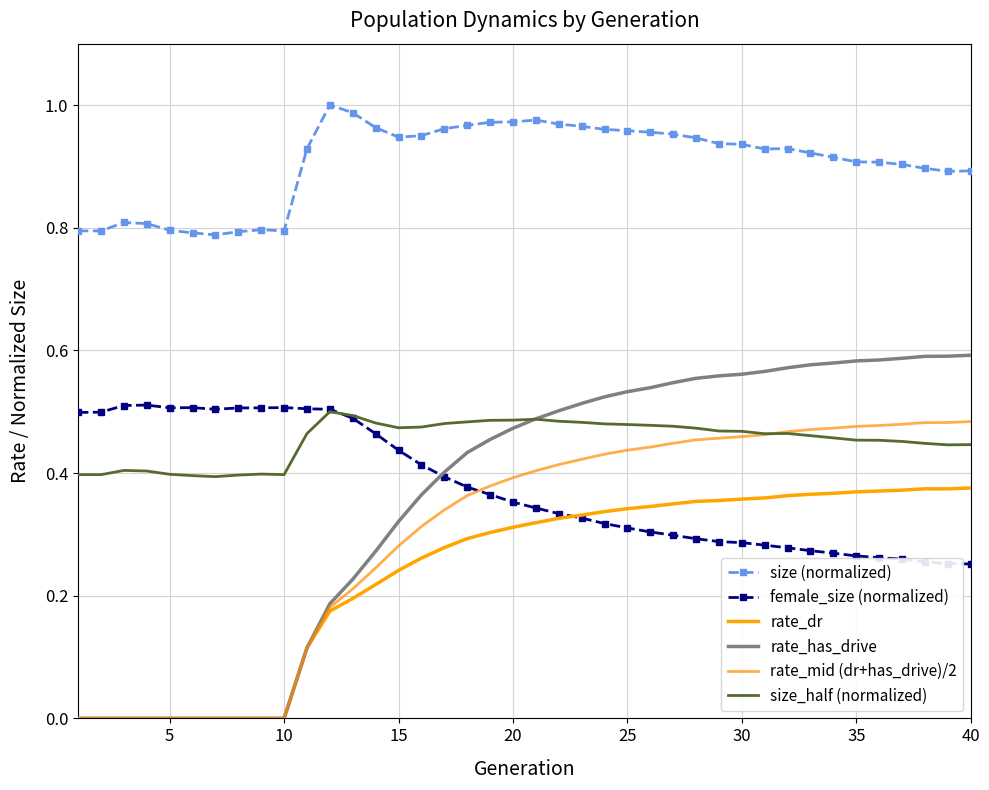

Reading left to right, transcribe all the data shown in this chart.

size (normalized): 0.8	0.8	0.8	0.8	0.8	0.8	0.8	0.8	0.8	0.8	0.9	1.0	1.0	1.0	0.9	0.9	1.0	1.0	1.0	1.0	1.0	1.0	1.0	1.0	1.0	1.0	1.0	0.9	0.9	0.9	0.9	0.9	0.9	0.9	0.9	0.9	0.9	0.9	0.9	0.9
female_size (normalized): 0.5	0.5	0.5	0.5	0.5	0.5	0.5	0.5	0.5	0.5	0.5	0.5	0.5	0.5	0.4	0.4	0.4	0.4	0.4	0.4	0.3	0.3	0.3	0.3	0.3	0.3	0.3	0.3	0.3	0.3	0.3	0.3	0.3	0.3	0.3	0.3	0.3	0.3	0.3	0.3
rate_dr: 0.0	0.0	0.0	0.0	0.0	0.0	0.0	0.0	0.0	0.0	0.1	0.2	0.2	0.2	0.2	0.3	0.3	0.3	0.3	0.3	0.3	0.3	0.3	0.3	0.3	0.3	0.3	0.4	0.4	0.4	0.4	0.4	0.4	0.4	0.4	0.4	0.4	0.4	0.4	0.4
rate_has_drive: 0.0	0.0	0.0	0.0	0.0	0.0	0.0	0.0	0.0	0.0	0.1	0.2	0.2	0.3	0.3	0.4	0.4	0.4	0.5	0.5	0.5	0.5	0.5	0.5	0.5	0.5	0.5	0.6	0.6	0.6	0.6	0.6	0.6	0.6	0.6	0.6	0.6	0.6	0.6	0.6
rate_mid (dr+has_drive)/2: 0.0	0.0	0.0	0.0	0.0	0.0	0.0	0.0	0.0	0.0	0.1	0.2	0.2	0.2	0.3	0.3	0.3	0.4	0.4	0.4	0.4	0.4	0.4	0.4	0.4	0.4	0.4	0.5	0.5	0.5	0.5	0.5	0.5	0.5	0.5	0.5	0.5	0.5	0.5	0.5
size_half (normalized): 0.4	0.4	0.4	0.4	0.4	0.4	0.4	0.4	0.4	0.4	0.5	0.5	0.5	0.5	0.5	0.5	0.5	0.5	0.5	0.5	0.5	0.5	0.5	0.5	0.5	0.5	0.5	0.5	0.5	0.5	0.5	0.5	0.5	0.5	0.5	0.5	0.5	0.4	0.4	0.4